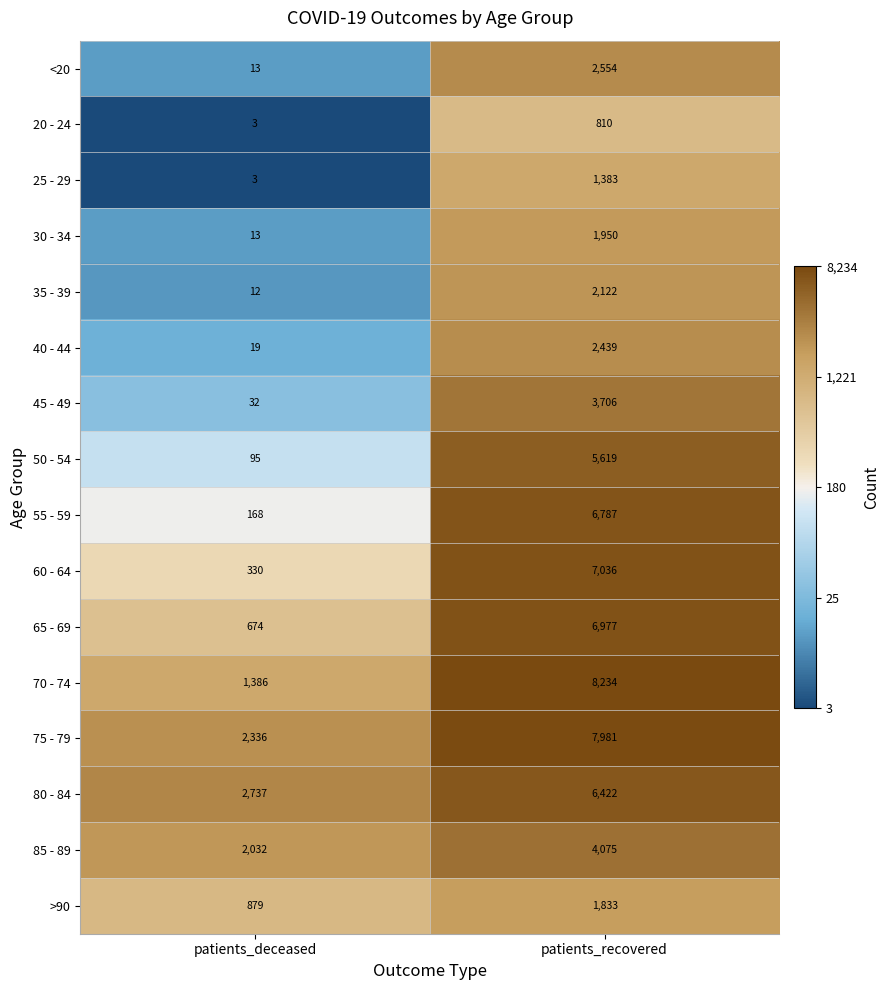

What is the difference between the maximum and minimum values in the >90 series?

954